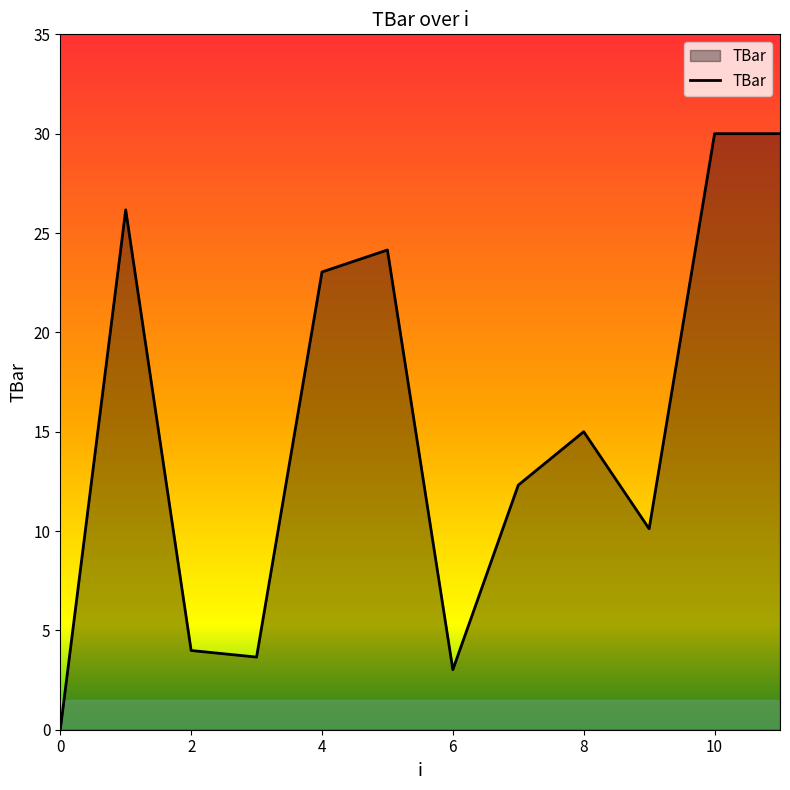

What is the greatest value displayed?

30.0